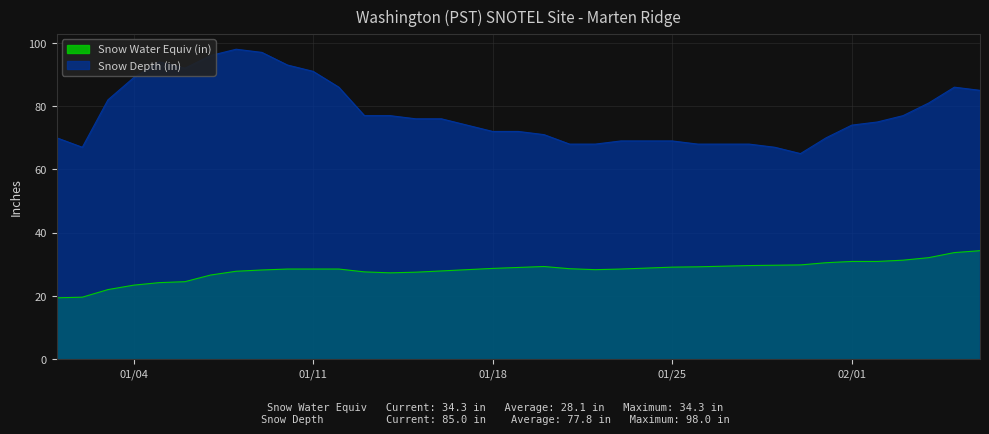

True or false: Snow Depth (in) and Snow Water Equiv (in) cross at least once.

False